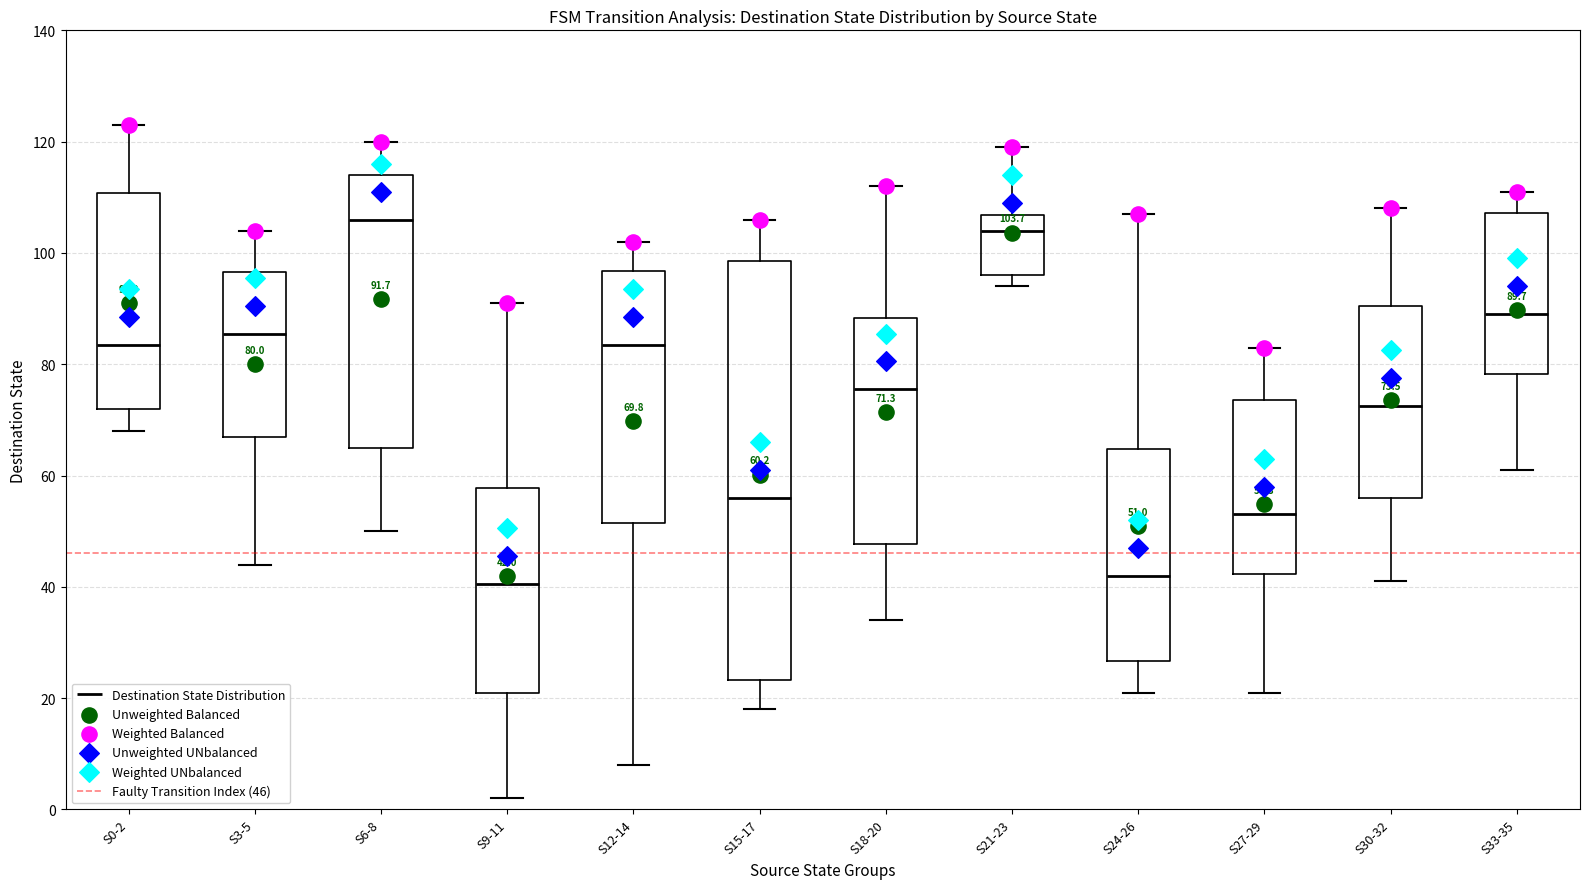

Which box is the tallest, from its lower edge to its upper edge?

S15-17